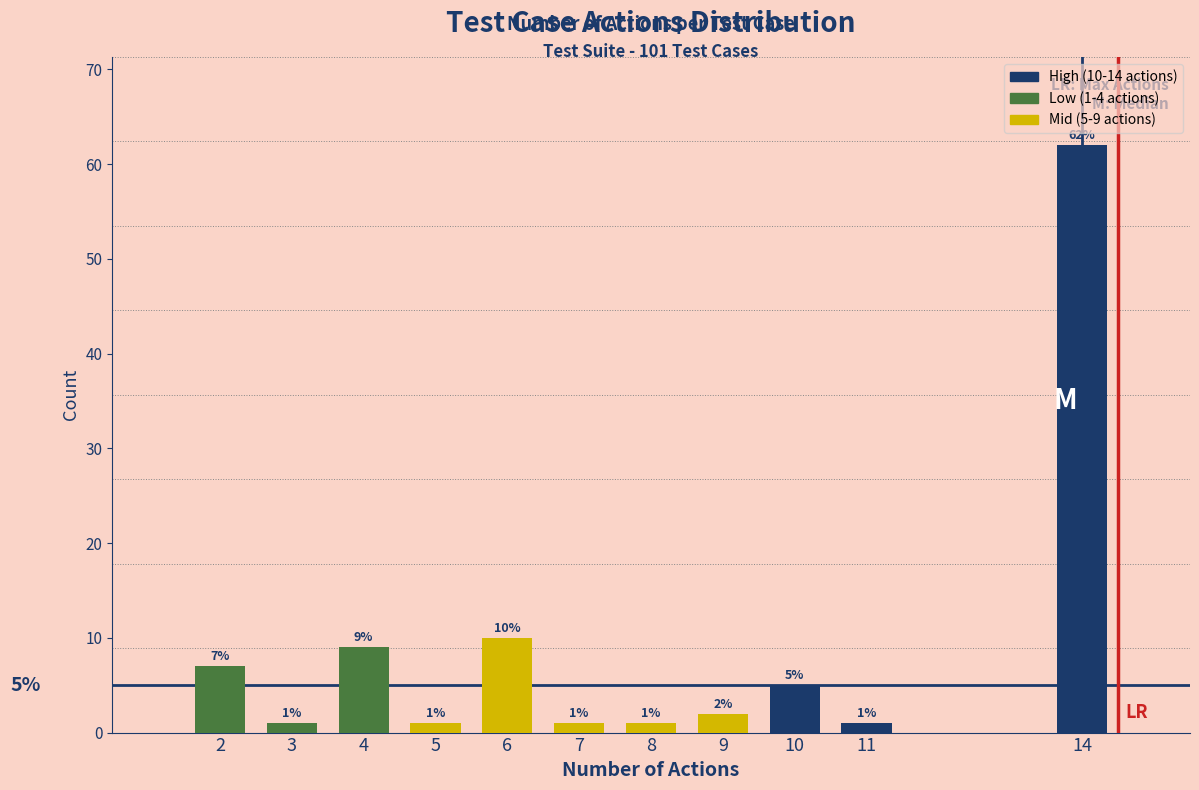

Reading left to right, transcribe all the data shown in this chart.

2=7	3=1	4=9	5=1	6=10	7=1	8=1	9=2	10=5	11=1	14=62